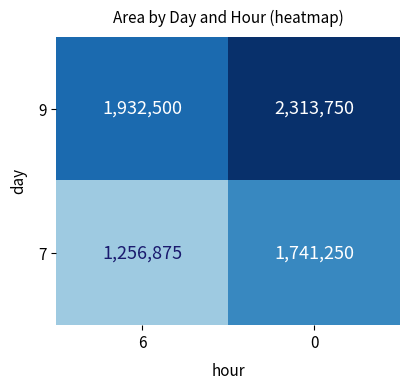

List the series in order of their overall mean, lowest first.

7, 9